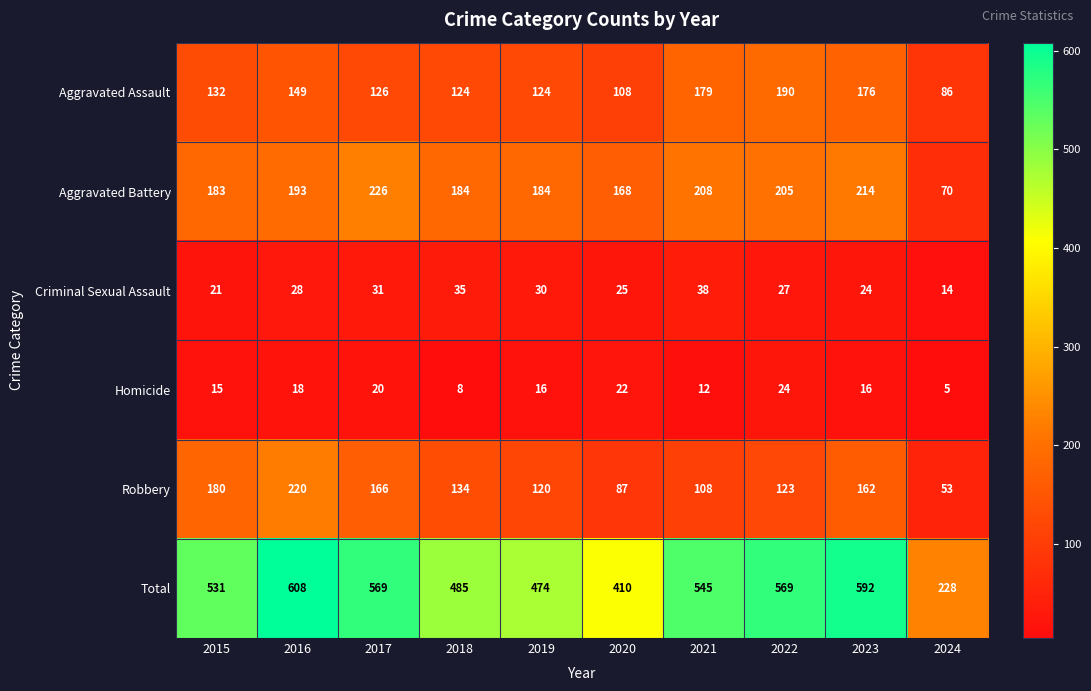

Is it true that Aggravated Assault equals 132 at 2015?

True